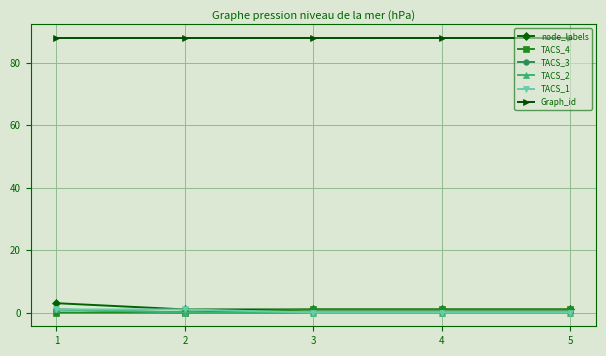

True or false: Graph_id and node_labels intersect in this chart.

False